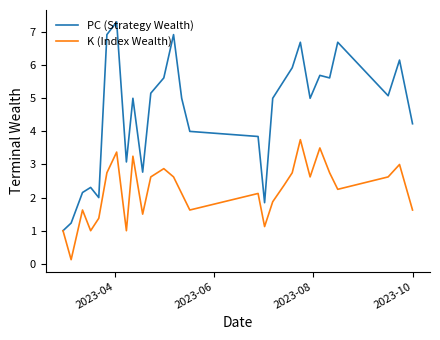

Rank the series by their maximum value, from highest to lowest.

PC (Strategy Wealth), K (Index Wealth)